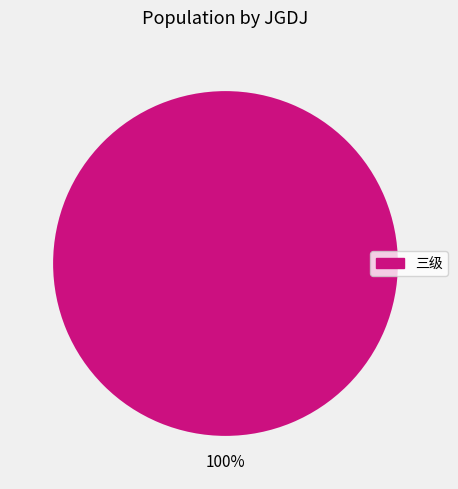

Is there a majority slice in this chart?

Yes